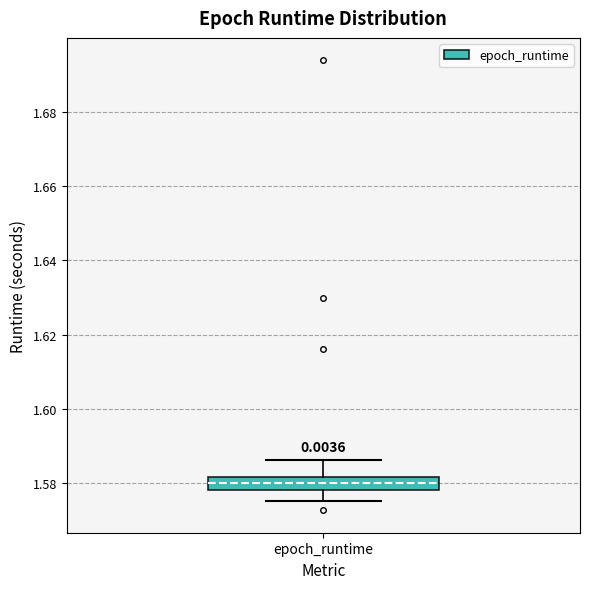

Transcribe this box plot: give where the median line is, the range the box spans, and where the two whiskers end, as read against the y-axis. The values are not printed on the chart, so give them approximately, as read against the axis.

median 1.580, box 1.578 to 1.582, whiskers 1.576 to 1.586